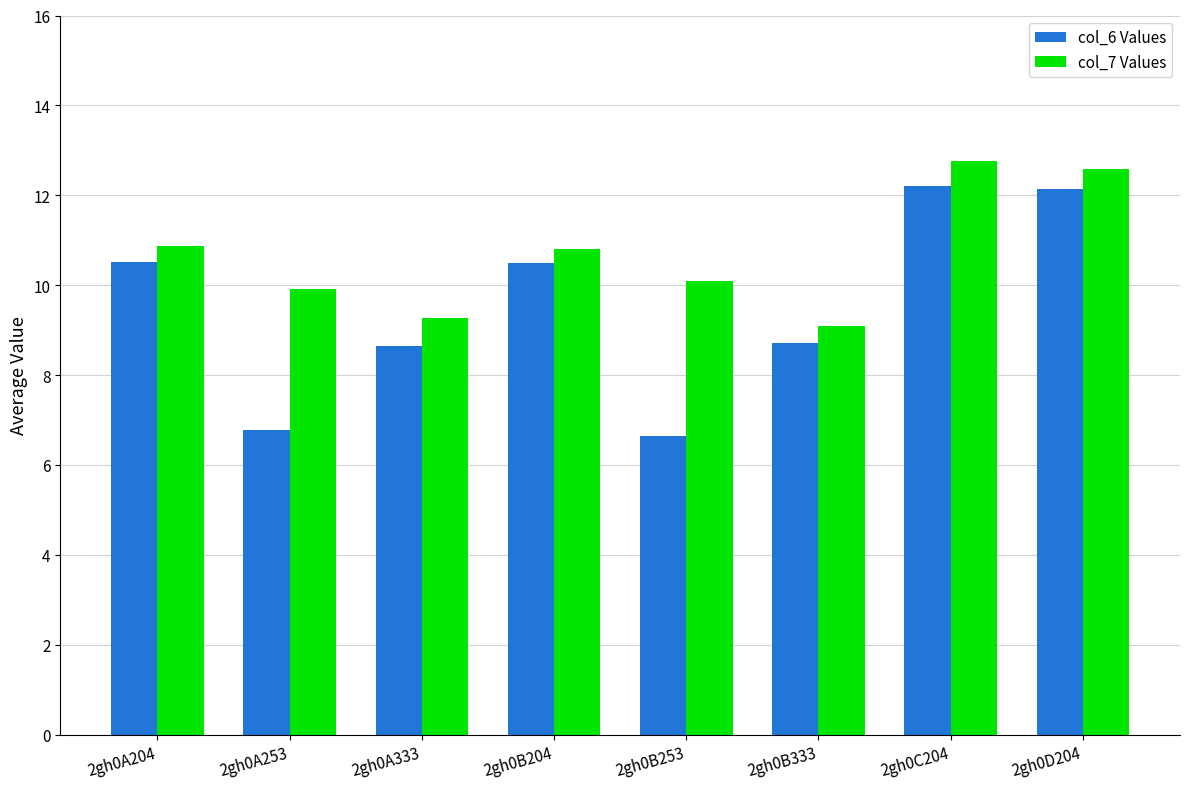

What is the total value across all series at 2gh0B204?

21.3